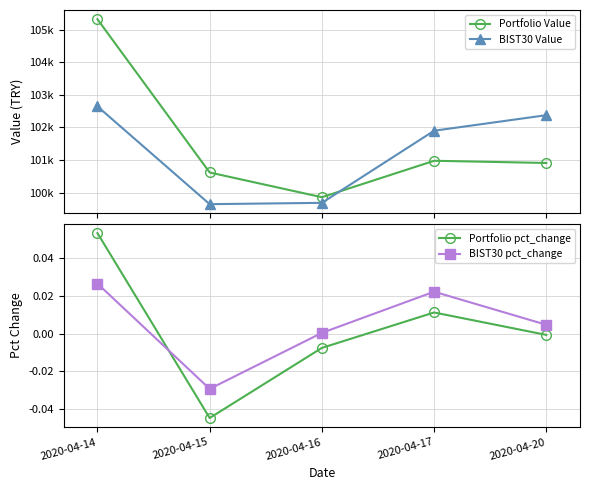

Does the chart have visible grid lines?

Yes